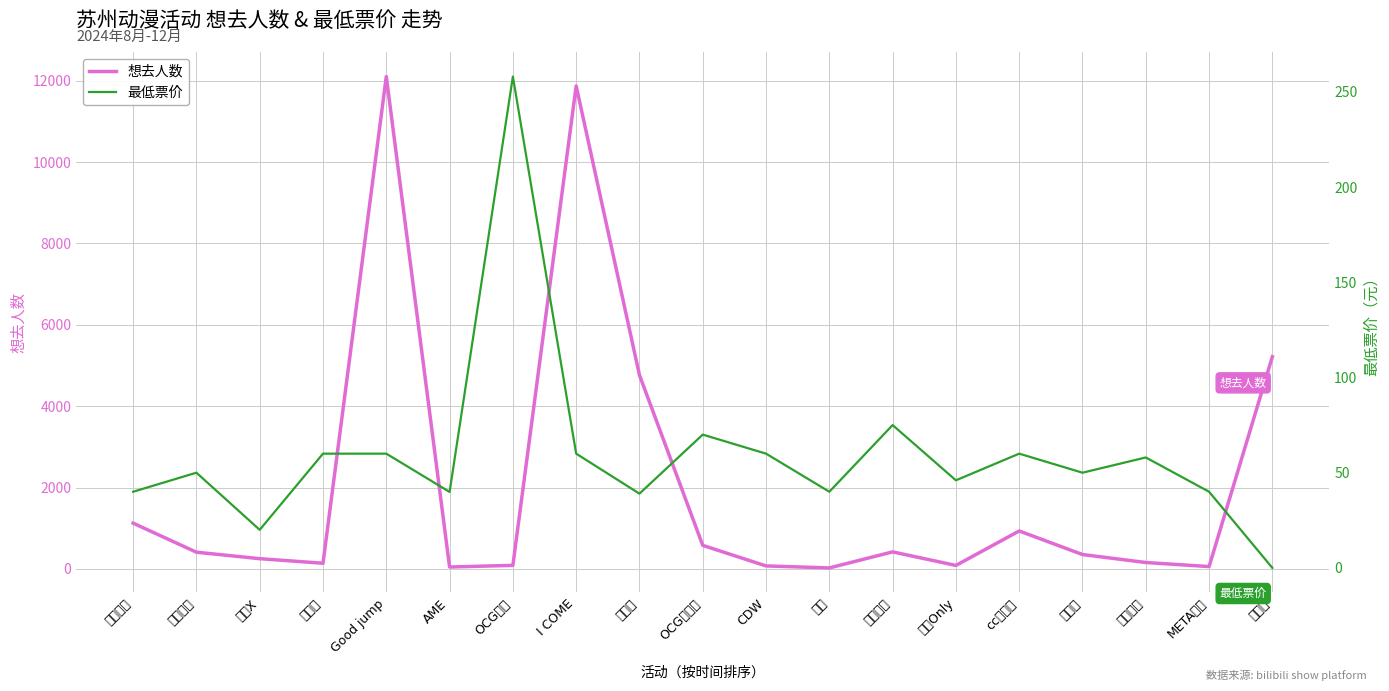

Rank the series at OCG内场 from lowest to highest value.

想去人数, 最低票价